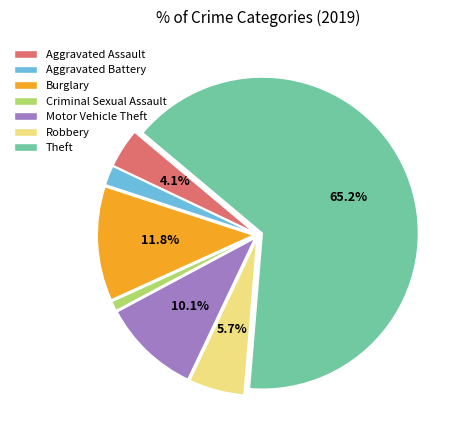

Which category has the biggest portion of the pie?

Theft